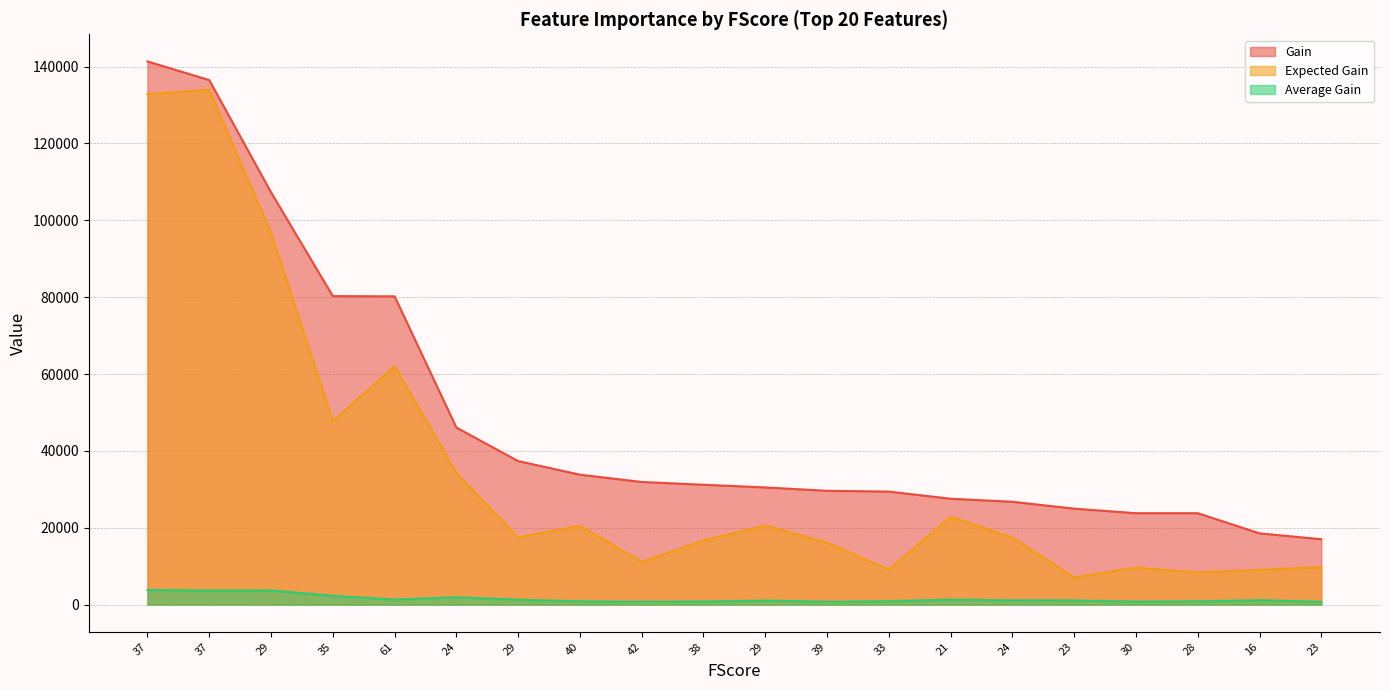

Does the chart have visible grid lines?

Yes